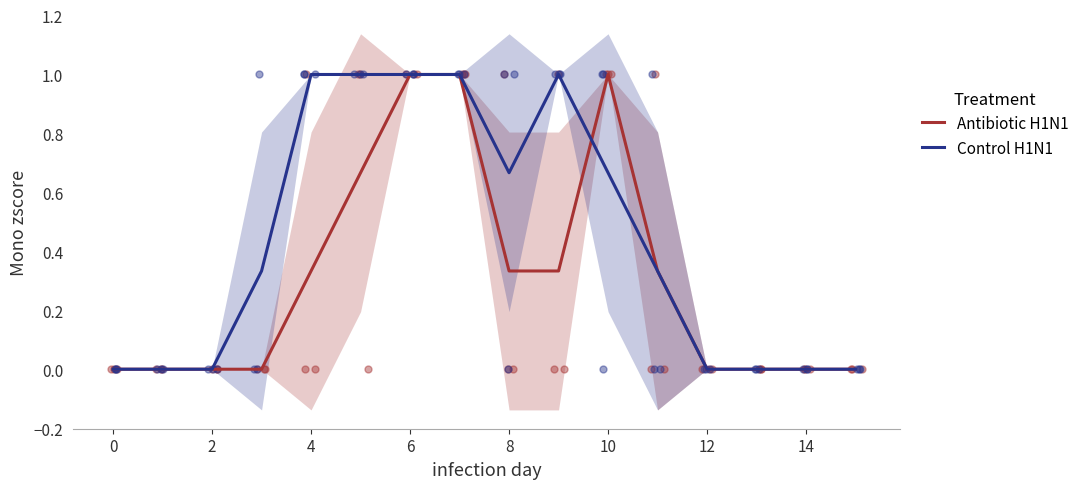

Which series has the largest Y range (max minus min)?

Antibiotic H1N1